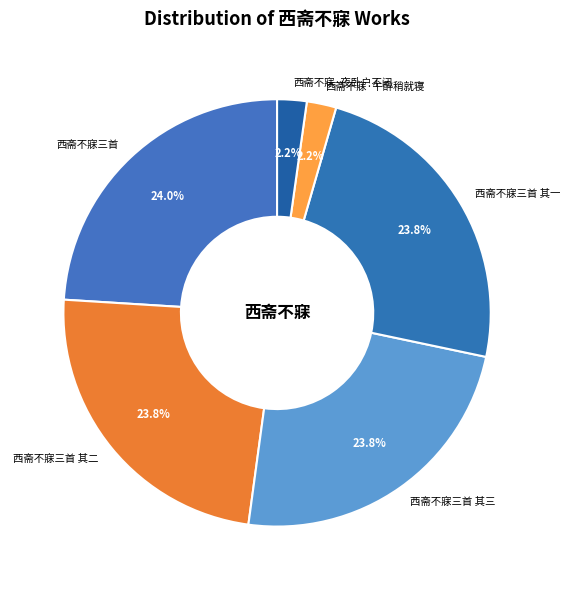

True or false: 西斋不寐三首 其一 accounts for 24% of the total.

True